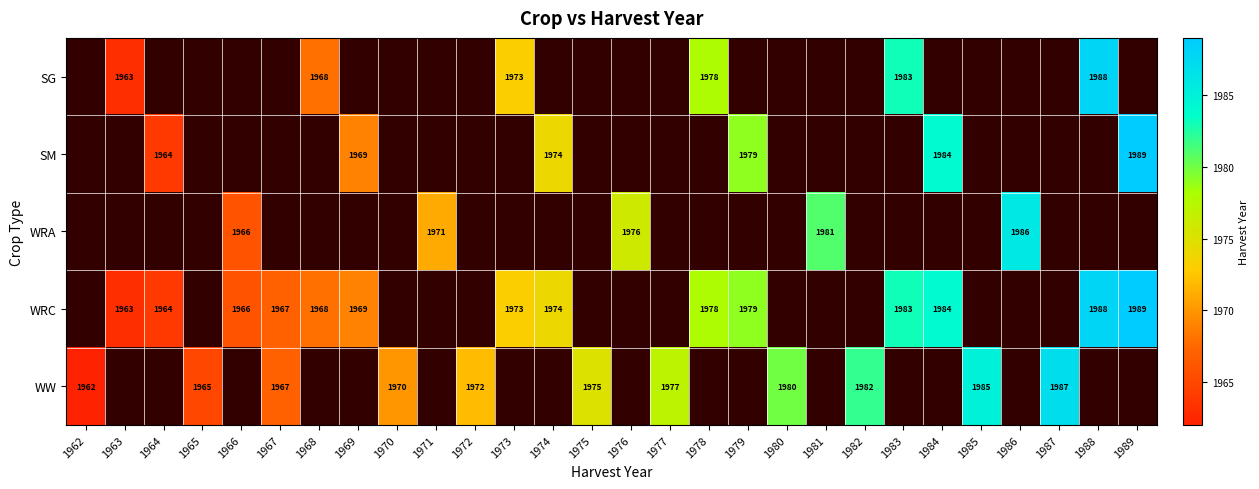

The SM series shows 1964 at 1964. True or false?

True